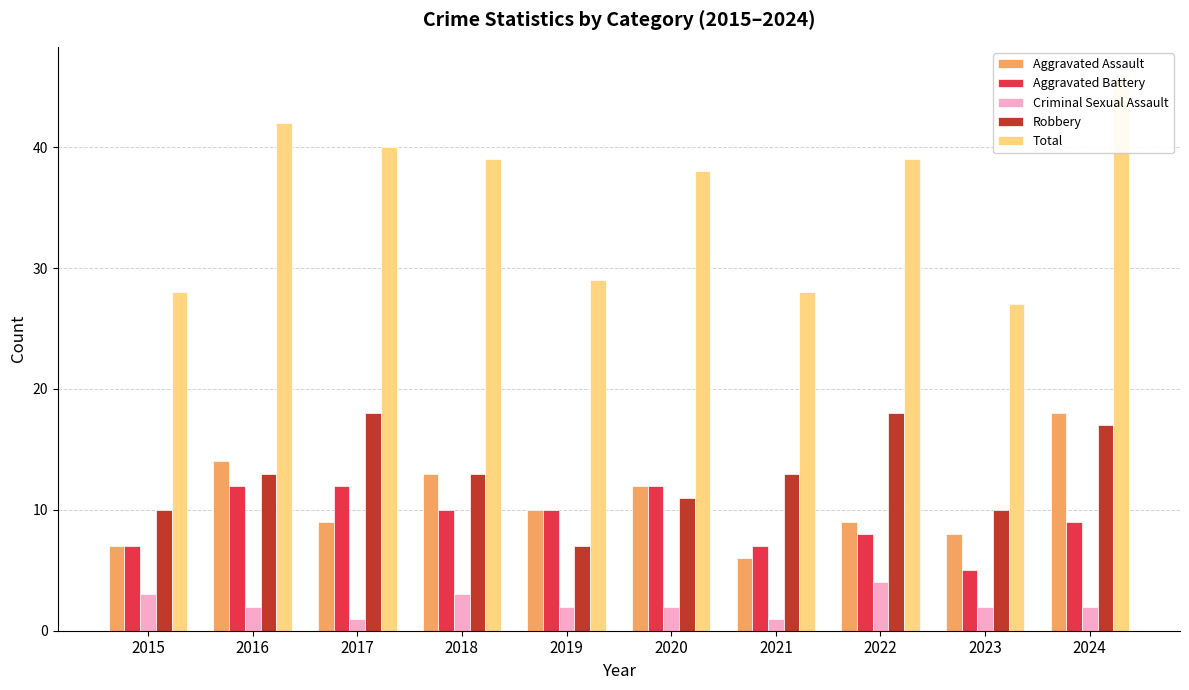

How many groups of bars are there?

10